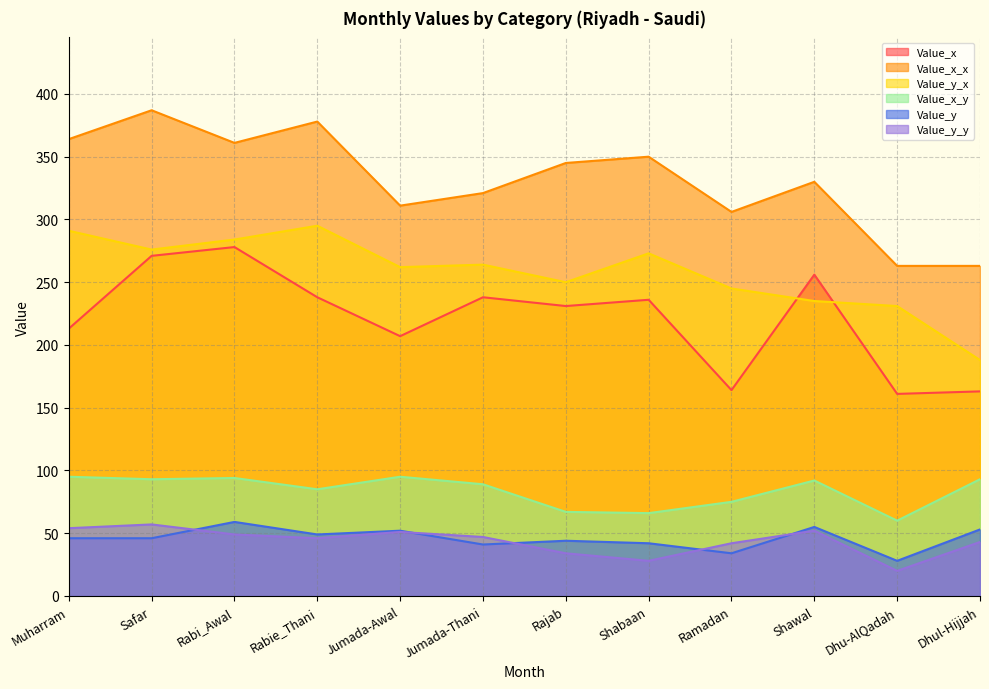

True or false: Value_y and Value_x_x cross at least once.

False